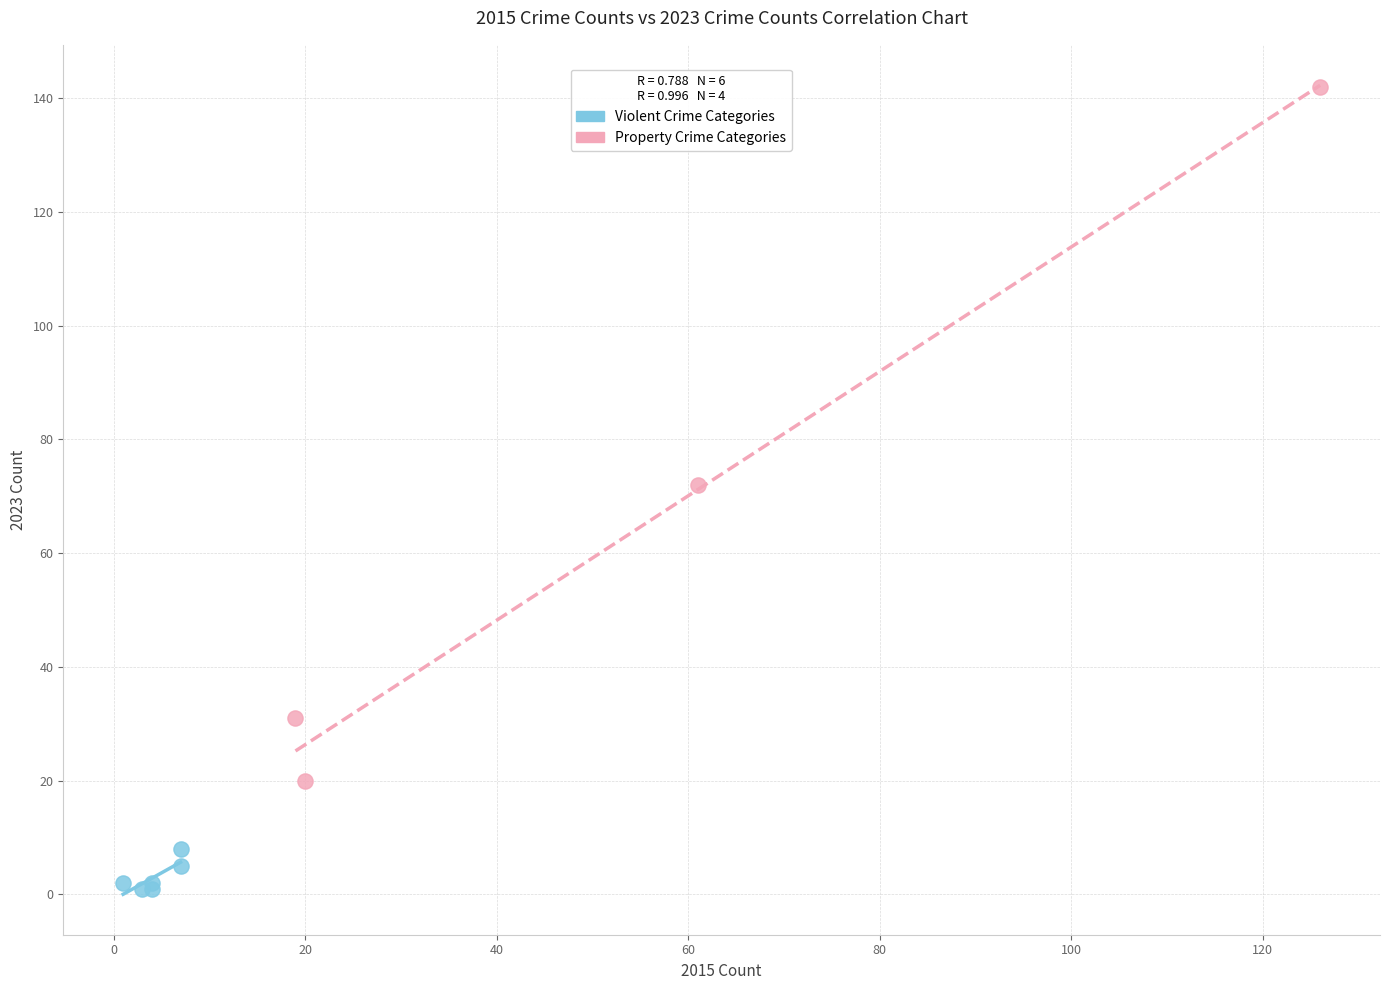

Which series has the largest Y range (max minus min)?

Property Crime Categories